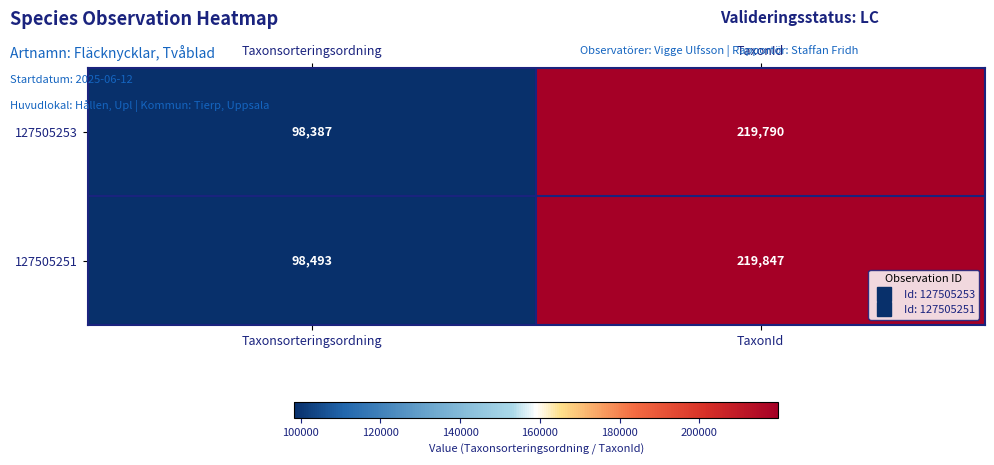

How many series are shown in this chart?

2